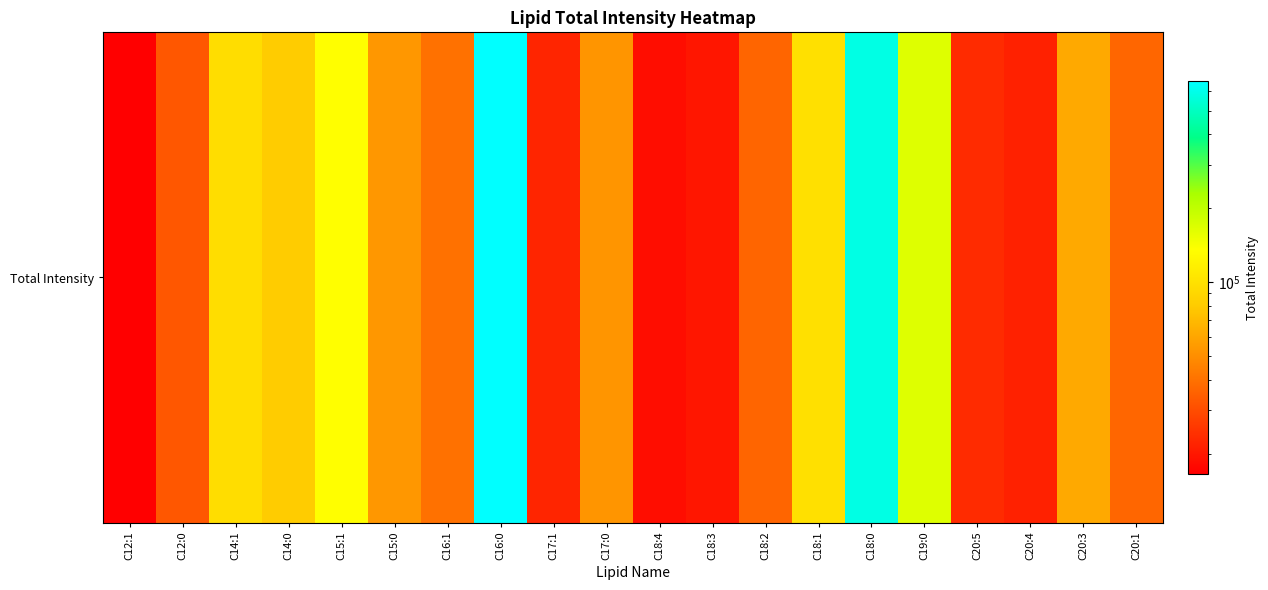

True or false: the data shows 103581.0 at C20:3.

False